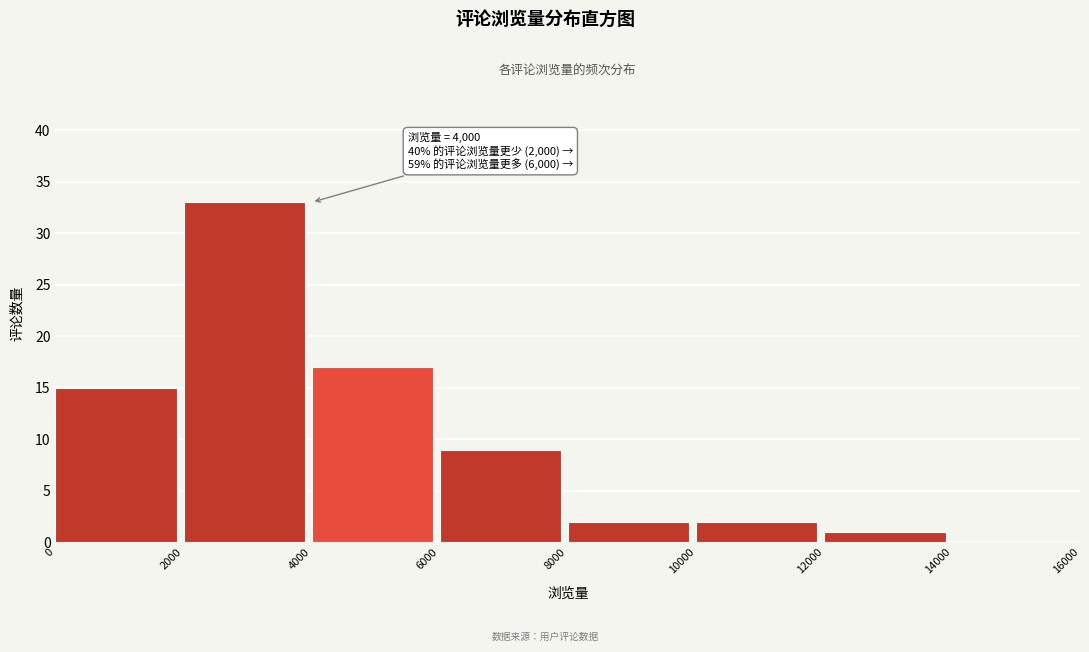

Over which range of the x-axis is the bar tallest?

2000 to 4000